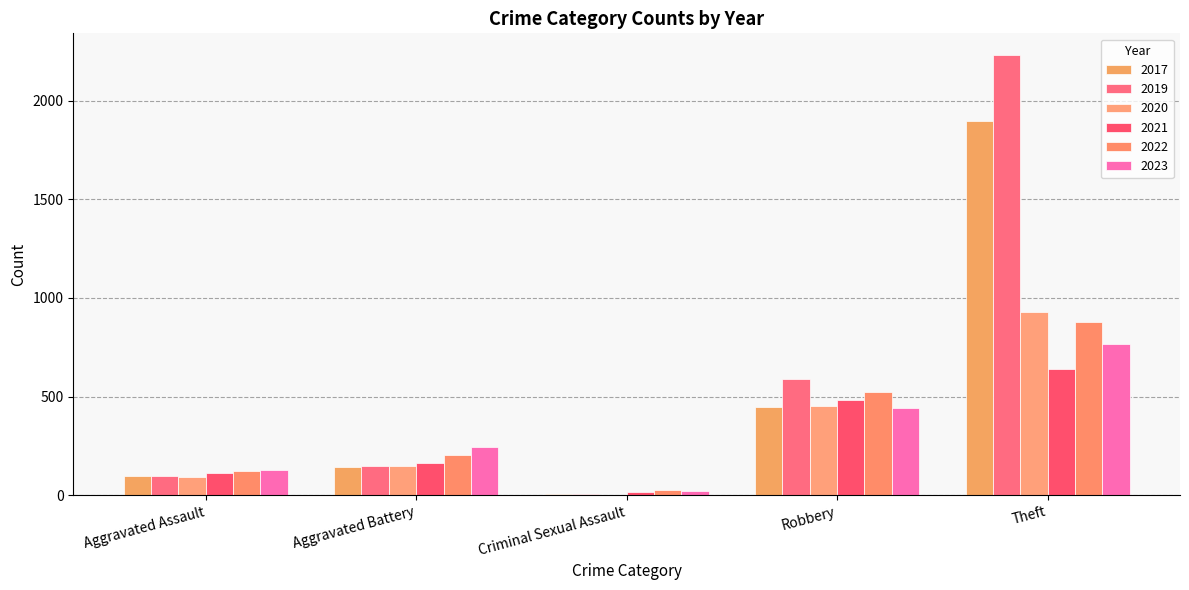

What is the highest value of the 2021 series?

642